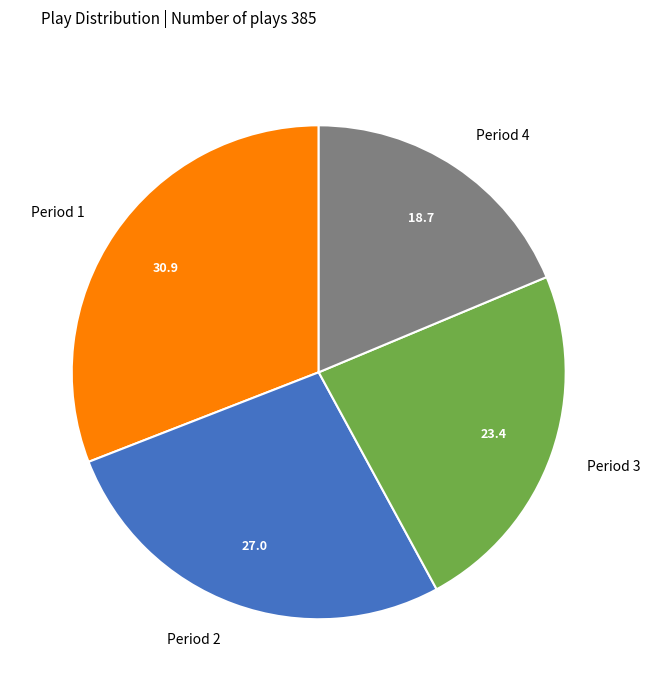

Combined, do Period 4 and Period 1 account for over 50%?

No